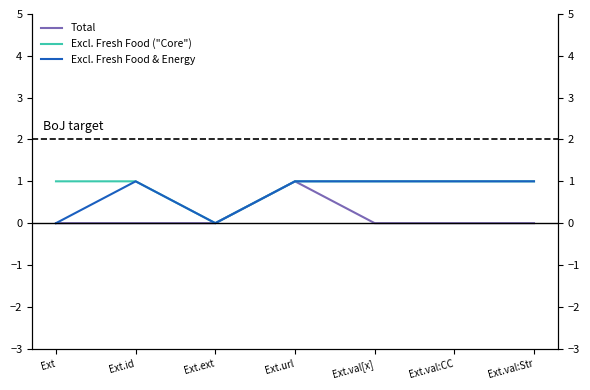

Where is the first local maximum for Excl. Fresh Food & Energy?

Ext.id